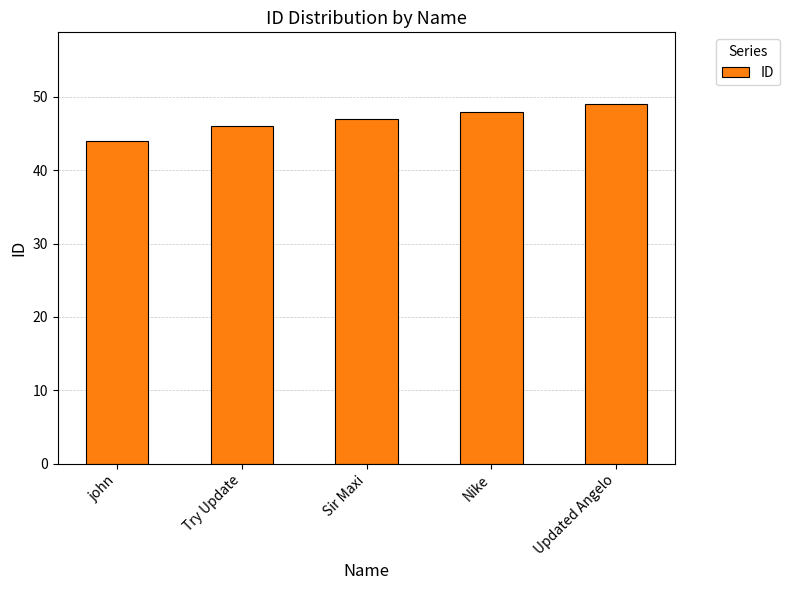

Read the value at john.

44